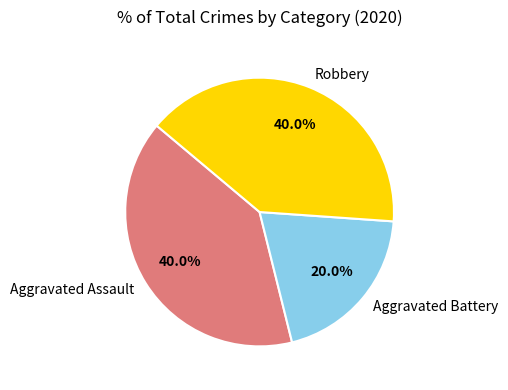

Does any single category account for the majority?

No